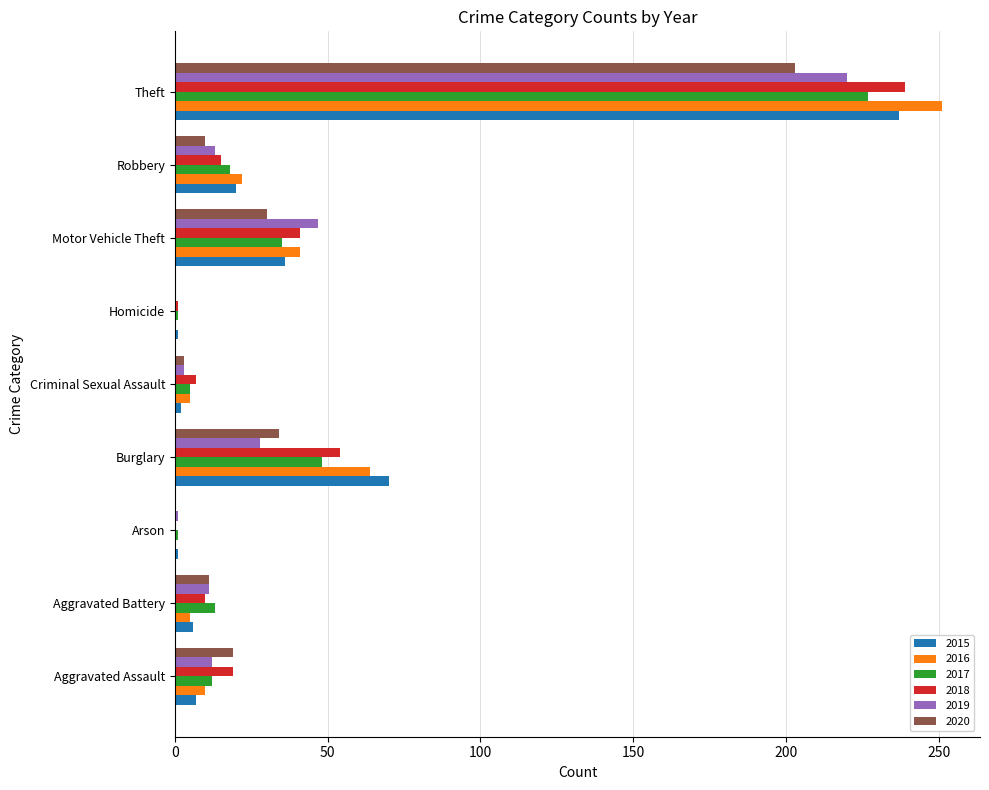

What is the sum of all 2019 values?

335